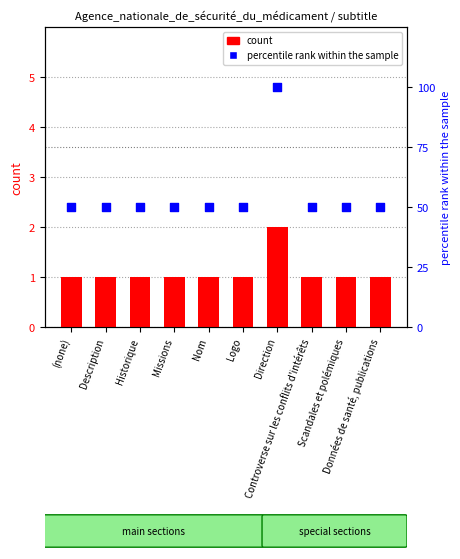

At how many categories does at least one series exceed 82?

1